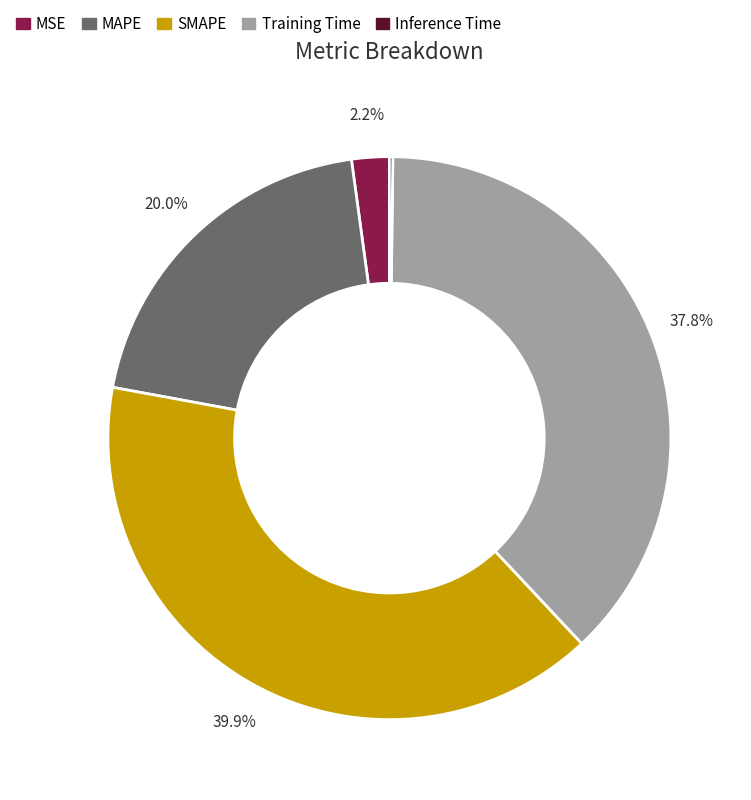

Is there a majority slice in this chart?

No